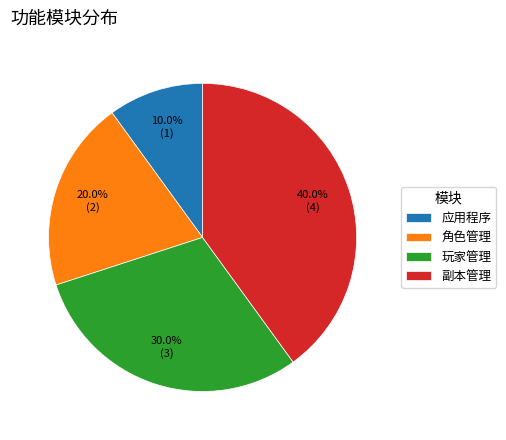

Rank the categories by value from highest to lowest.

副本管理, 玩家管理, 角色管理, 应用程序